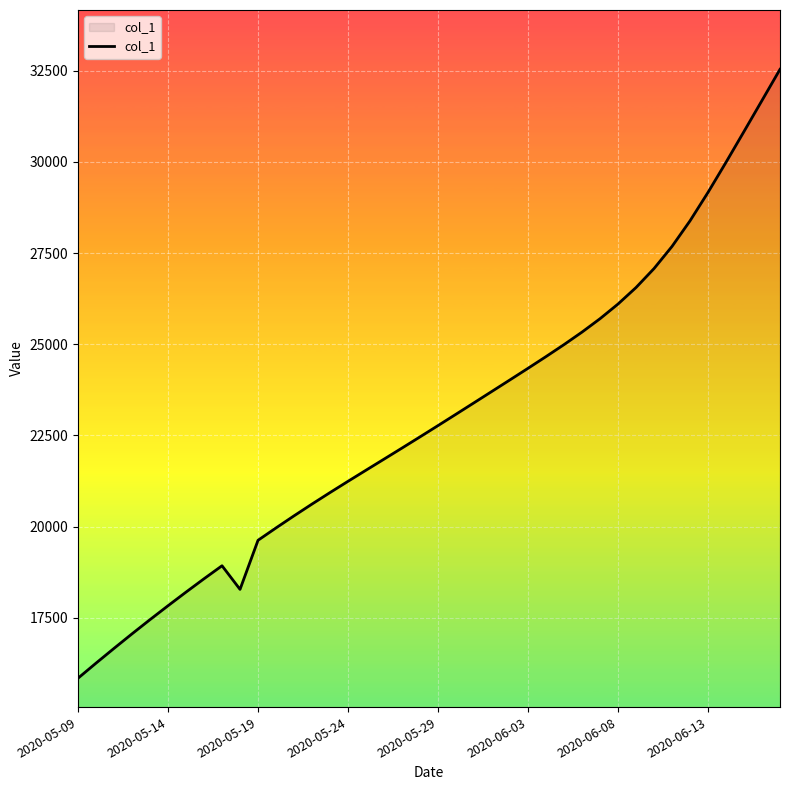

Does the chart display data point markers on the line(s)?

No